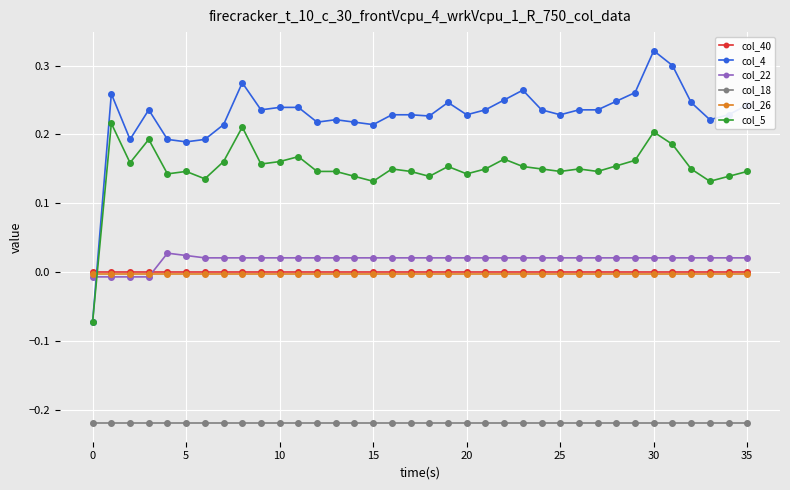

True or false: col_18 and col_26 intersect in this chart.

False